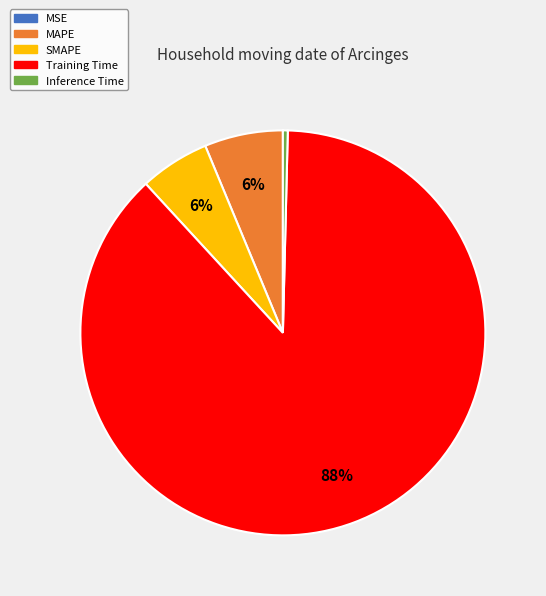

To the nearest percent, what is the difference between the largest and smallest slice percentages?

88%